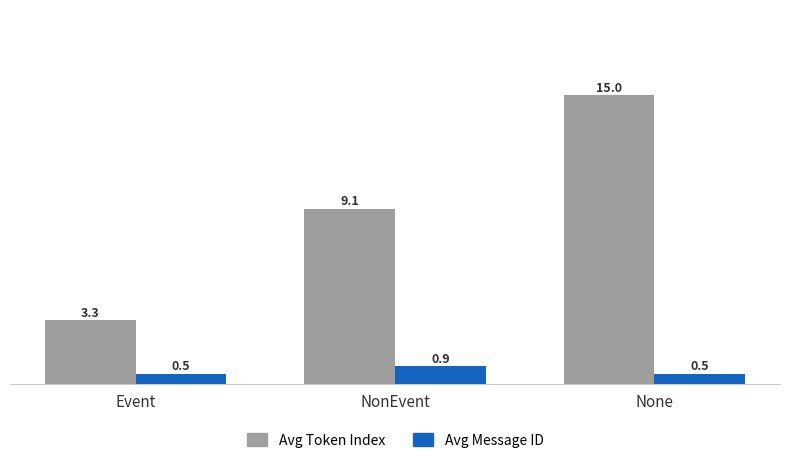

Reading right to left, what are all the values shown in this chart?

Avg Token Index: 15.0	9.1	3.3
Avg Message ID: 0.5	0.9	0.5